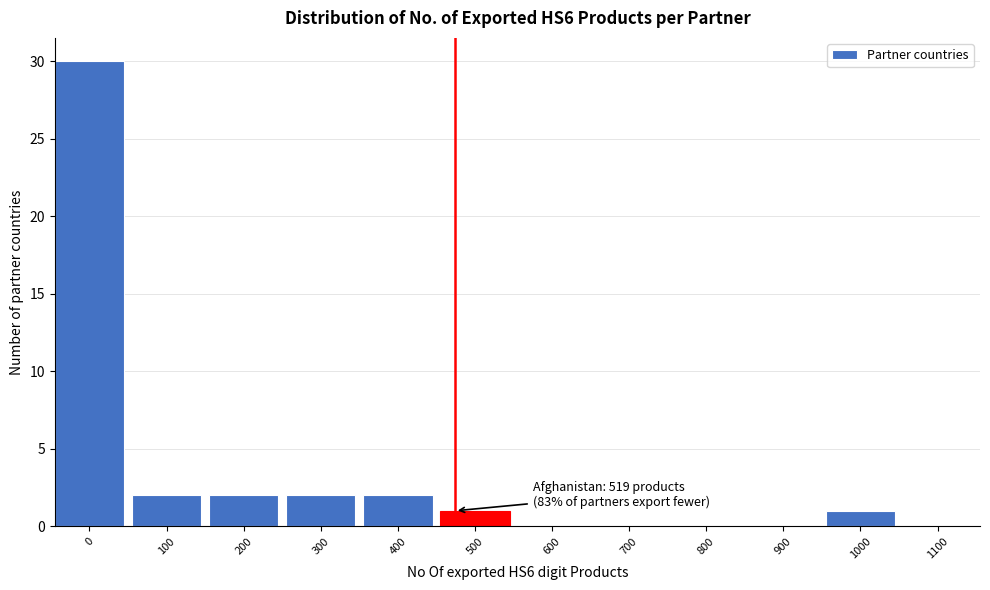

Reading left to right, list all the values displayed in this chart.

0=30	100=2	200=2	300=2	400=2	500=1	600=0	700=0	800=0	900=0	1000=1	1100=0